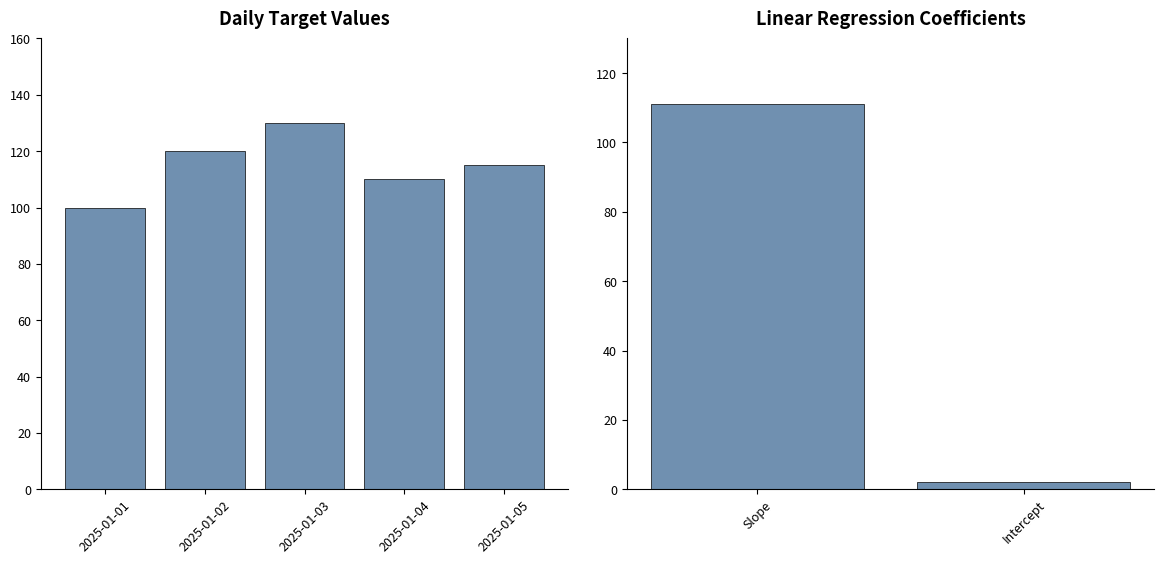

At which category does the chart reach its minimum across all series?

2025-01-01